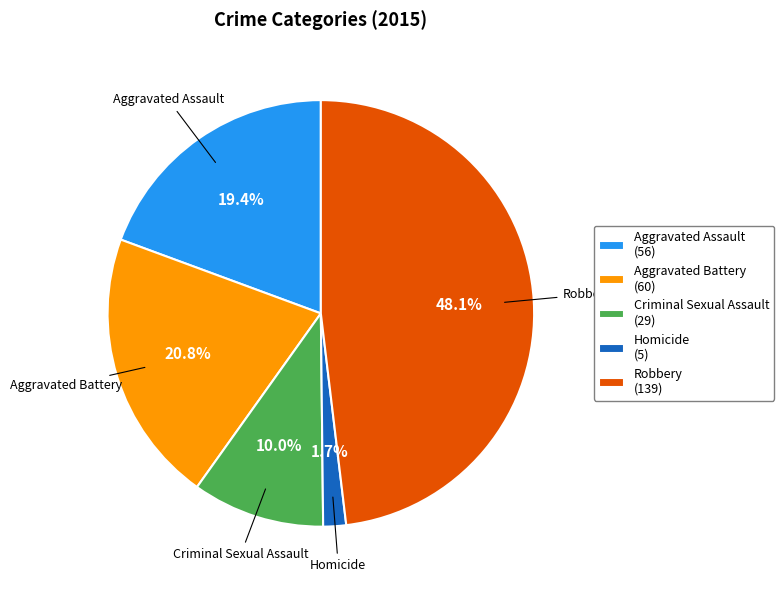

What is the smallest slice in the pie chart?

Homicide